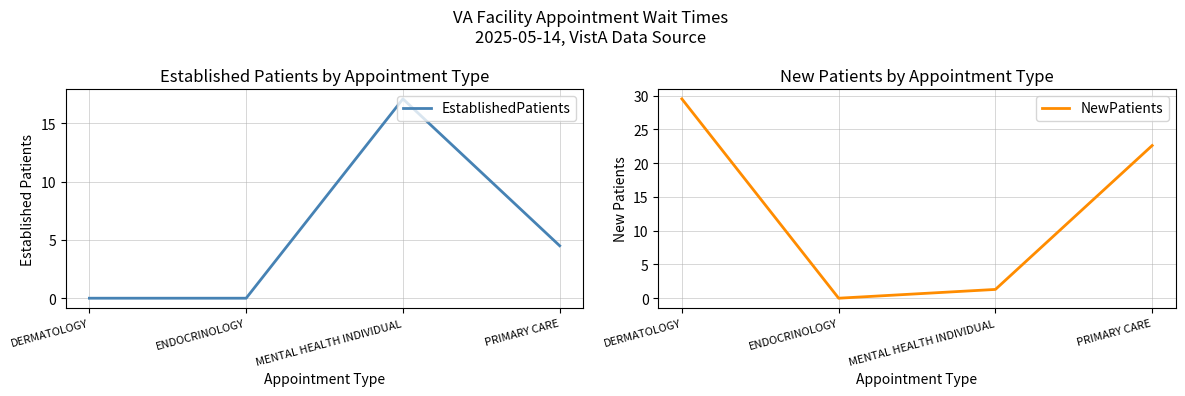

List the labels in order of EstablishedPatients value, smallest first.

DERMATOLOGY, ENDOCRINOLOGY, PRIMARY CARE, MENTAL HEALTH INDIVIDUAL